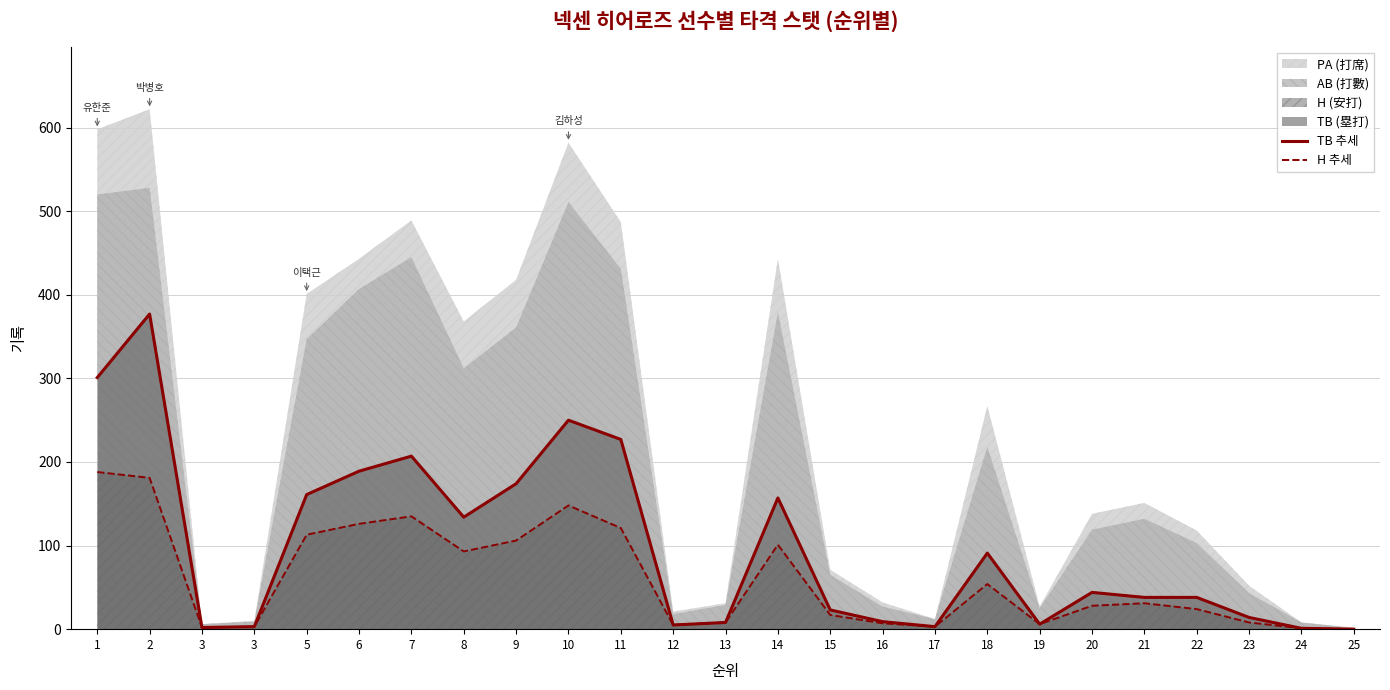

What is the value of the TB 추세 point at the 1st from the left?

301